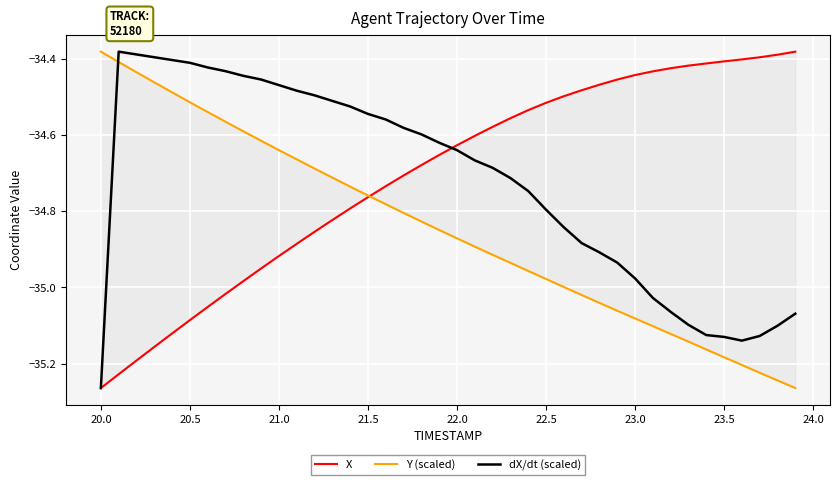

Reading right to left, transcribe all the data shown in this chart.

X: -34.4	-34.4	-34.4	-34.4	-34.4	-34.4	-34.4	-34.4	-34.4	-34.4	-34.5	-34.5	-34.5	-34.5	-34.5	-34.5	-34.6	-34.6	-34.6	-34.6	-34.7	-34.7	-34.7	-34.7	-34.8	-34.8	-34.8	-34.9	-34.9	-34.9	-35.0	-35.0	-35.0	-35.1	-35.1	-35.1	-35.2	-35.2	-35.2	-35.3
Y (scaled): -35.3	-35.2	-35.2	-35.2	-35.2	-35.2	-35.1	-35.1	-35.1	-35.1	-35.1	-35.0	-35.0	-35.0	-35.0	-35.0	-34.9	-34.9	-34.9	-34.9	-34.8	-34.8	-34.8	-34.8	-34.8	-34.7	-34.7	-34.7	-34.7	-34.6	-34.6	-34.6	-34.6	-34.5	-34.5	-34.5	-34.5	-34.4	-34.4	-34.4
dX/dt (scaled): -35.1	-35.1	-35.1	-35.1	-35.1	-35.1	-35.1	-35.1	-35.0	-35.0	-34.9	-34.9	-34.9	-34.8	-34.8	-34.7	-34.7	-34.7	-34.7	-34.6	-34.6	-34.6	-34.6	-34.6	-34.5	-34.5	-34.5	-34.5	-34.5	-34.5	-34.5	-34.4	-34.4	-34.4	-34.4	-34.4	-34.4	-34.4	-34.4	-35.3